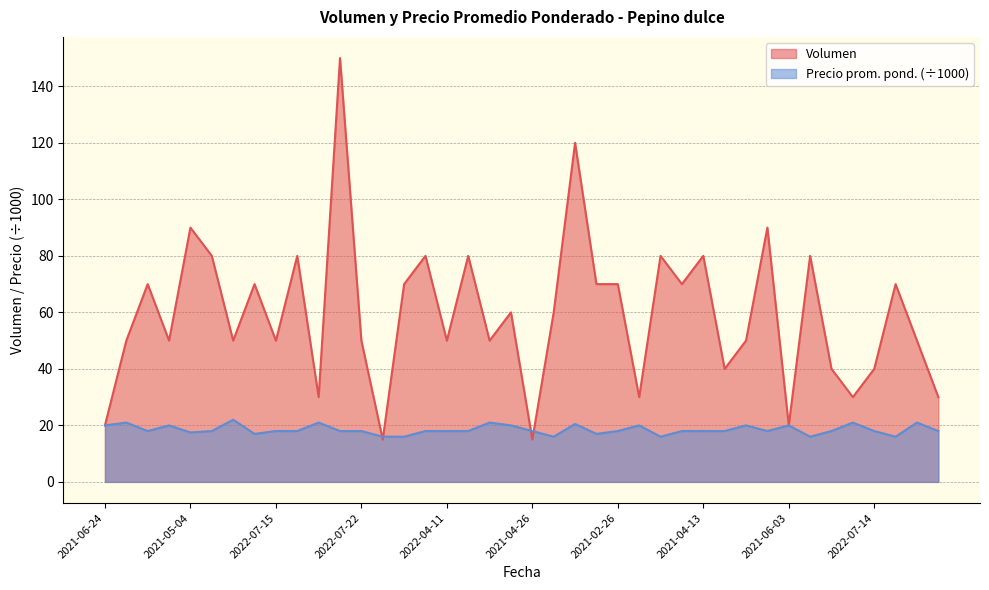

What is the maximum value for Precio promedio ponderado?

22.0